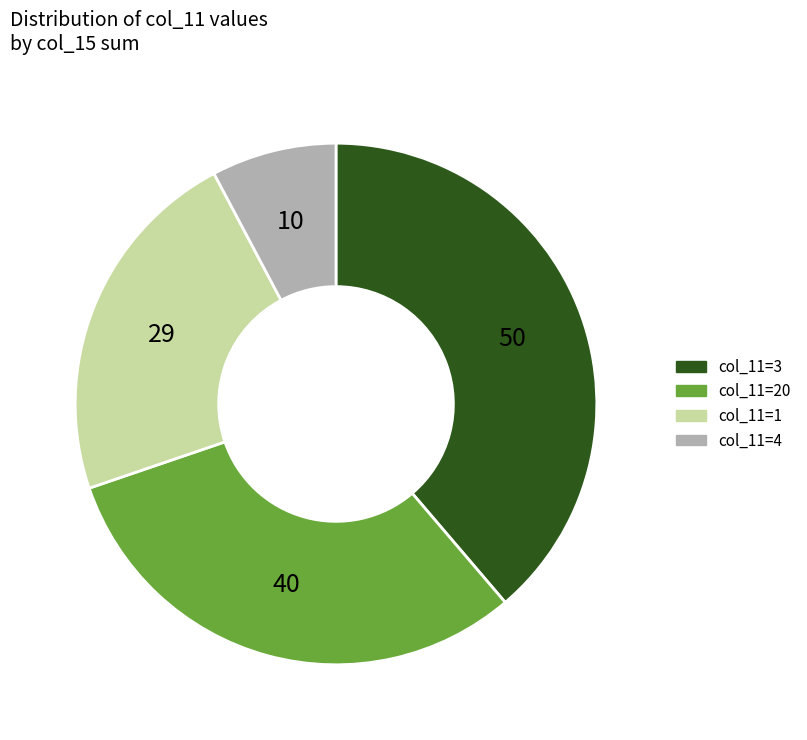

How many segments does this pie chart have?

4